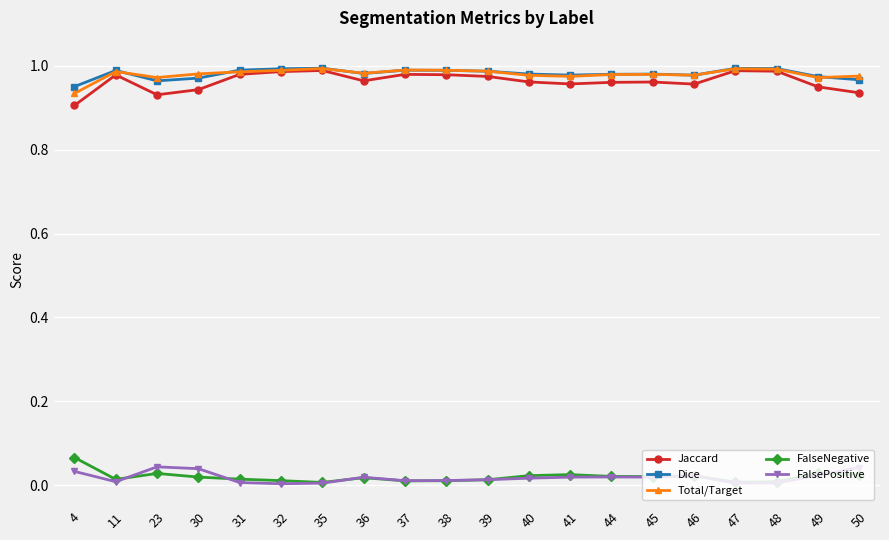

Is it true that Dice equals 1.3 at 4?

False